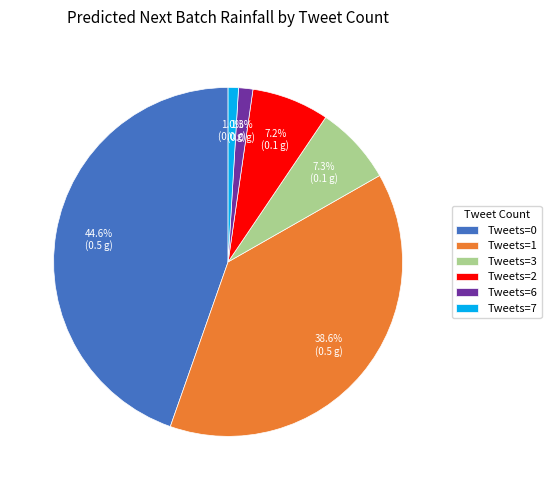

What portion of the pie excludes Tweets=0?

55.4%